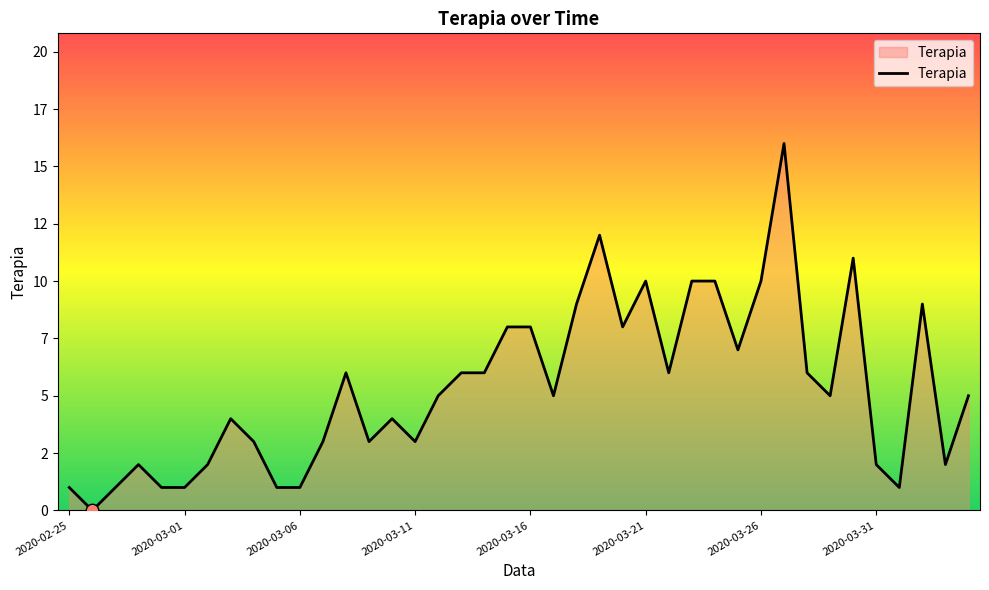

Reading right to left, what are all the values shown in this chart?

2020-04-04=5	2020-04-03=2	2020-04-02=9	2020-04-01=1	2020-03-31=2	2020-03-30=11	2020-03-29=5	2020-03-28=6	2020-03-27=16	2020-03-26=10	2020-03-25=7	2020-03-24=10	2020-03-23=10	2020-03-22=6	2020-03-21=10	2020-03-20=8	2020-03-19=12	2020-03-18=9	2020-03-17=5	2020-03-16=8	2020-03-15=8	2020-03-14=6	2020-03-13=6	2020-03-12=5	2020-03-11=3	2020-03-10=4	2020-03-09=3	2020-03-08=6	2020-03-07=3	2020-03-06=1	2020-03-05=1	2020-03-04=3	2020-03-03=4	2020-03-02=2	2020-03-01=1	2020-02-29=1	2020-02-28=2	2020-02-27=1	2020-02-26=0	2020-02-25=1